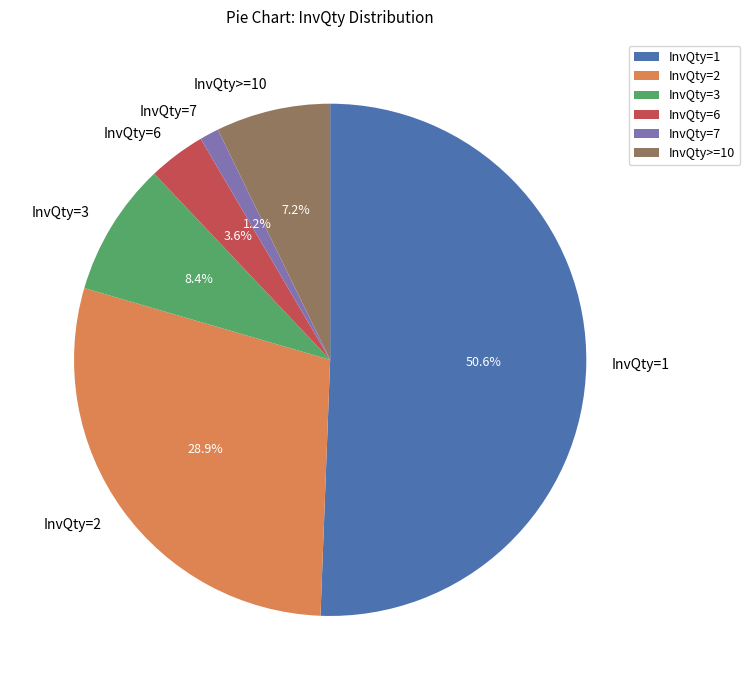

What is the smallest slice in the pie chart?

InvQty=7